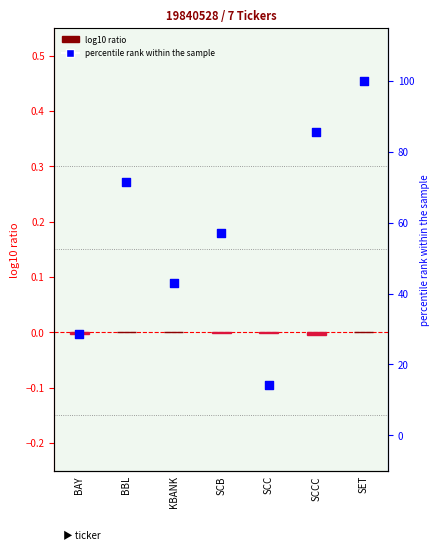

Is the value of log10 ratio at SCC greater than the value of percentile rank within the sample at SCC?

No